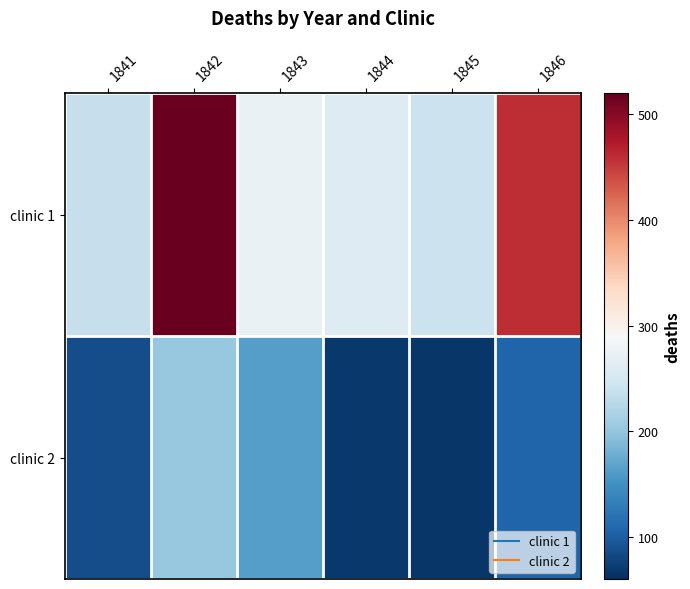

At how many categories does at least one series exceed 472?

1